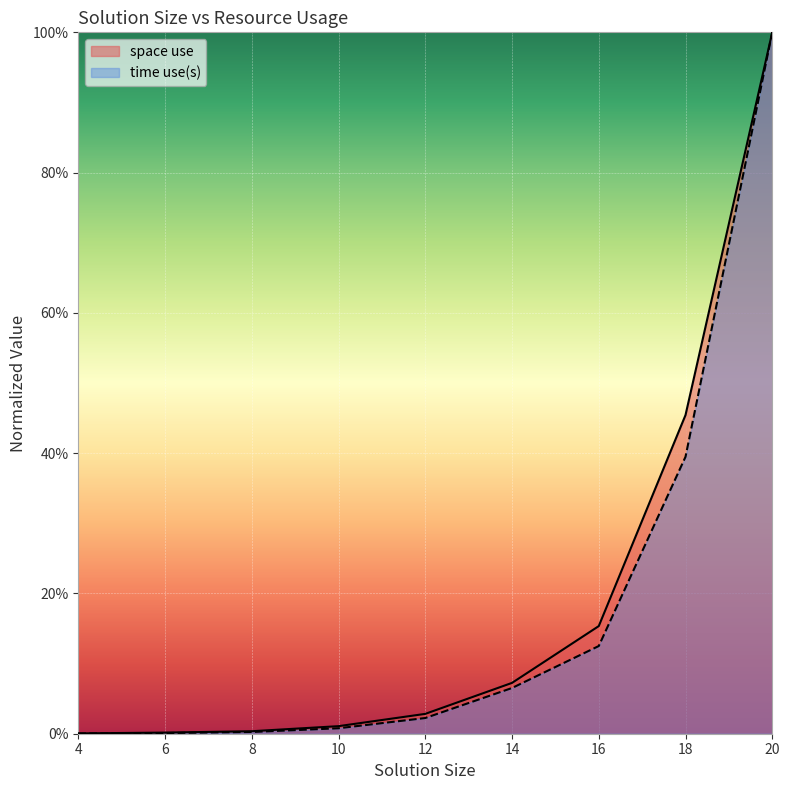

True or false: space use and time use(s) intersect in this chart.

False